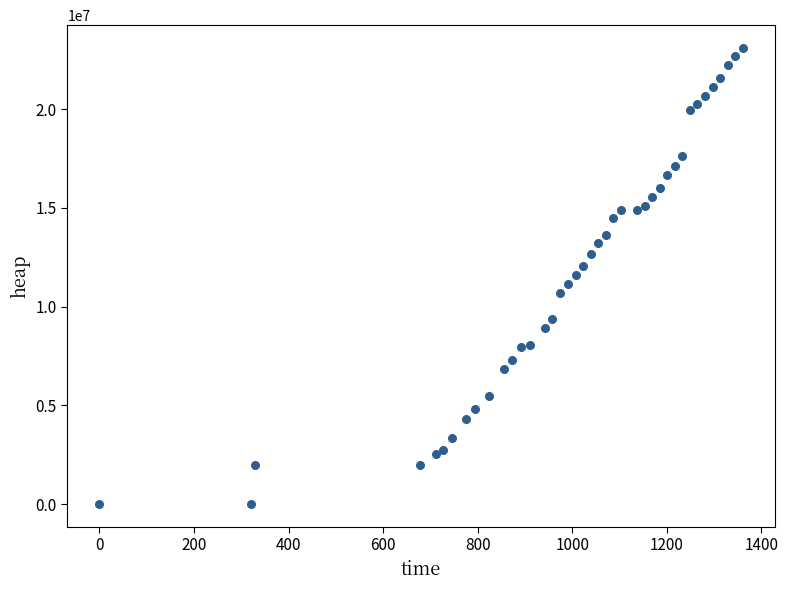

What is the range of X values (max minus min)?

1361